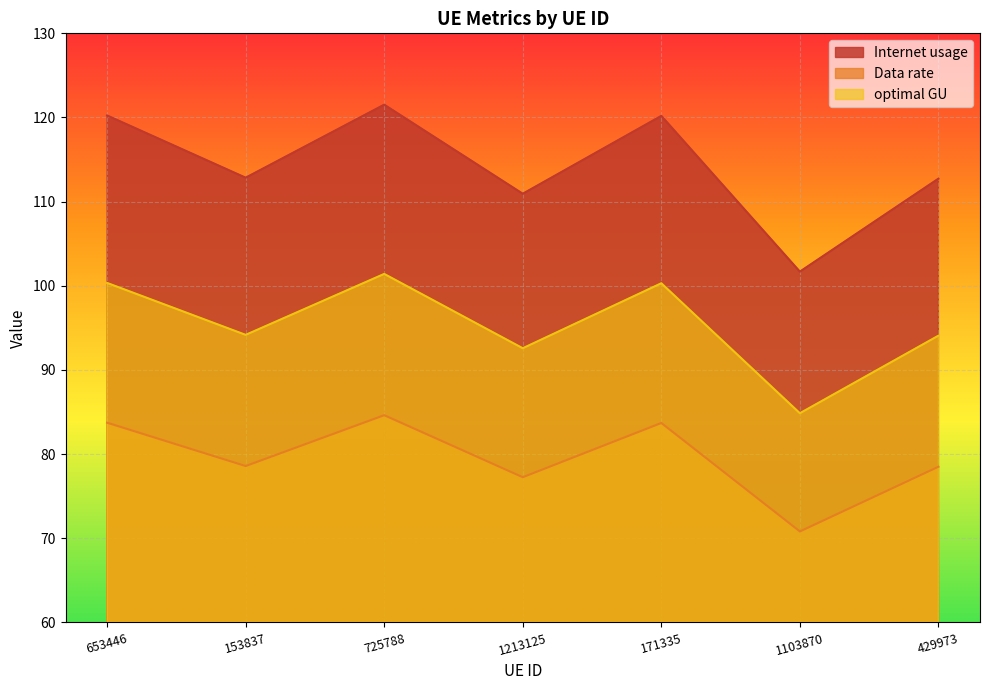

What is the label of the 5th point from the left?

171335